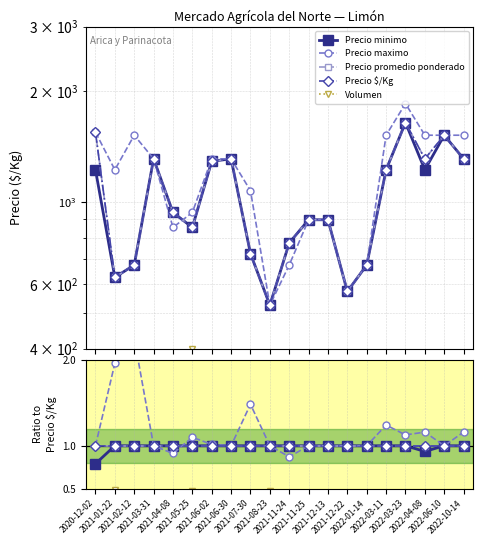

Is it true that Volumen equals 0.1 at 2022-03-11?

False